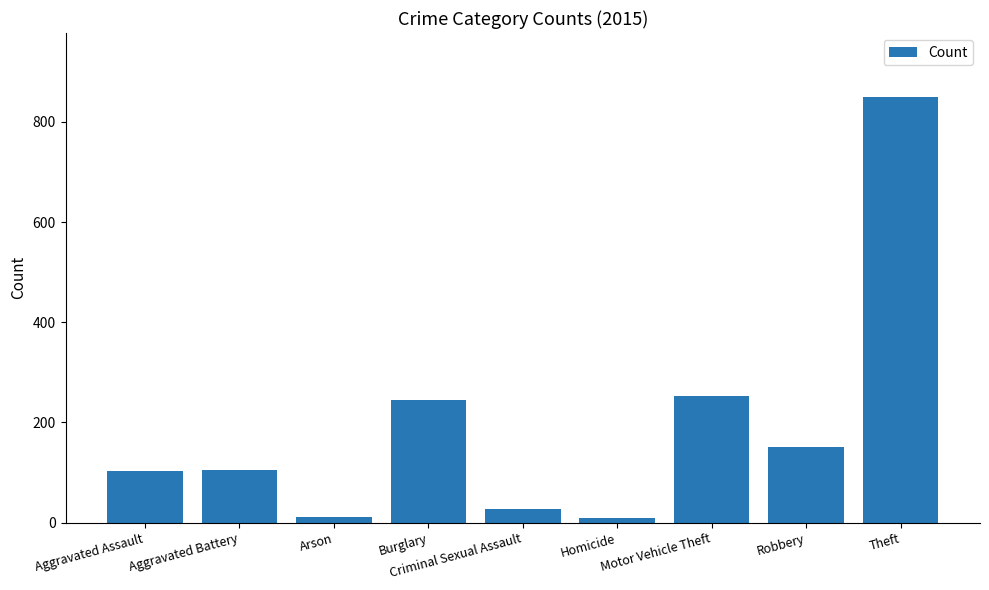

What is the minimum value shown in the chart?

9